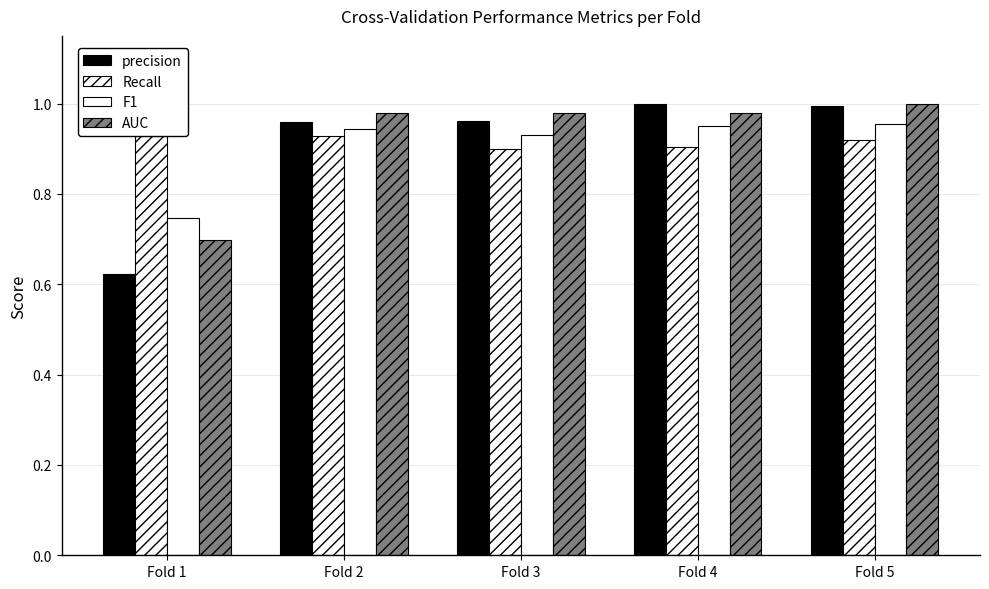

Which series has the largest total across all categories?

AUC